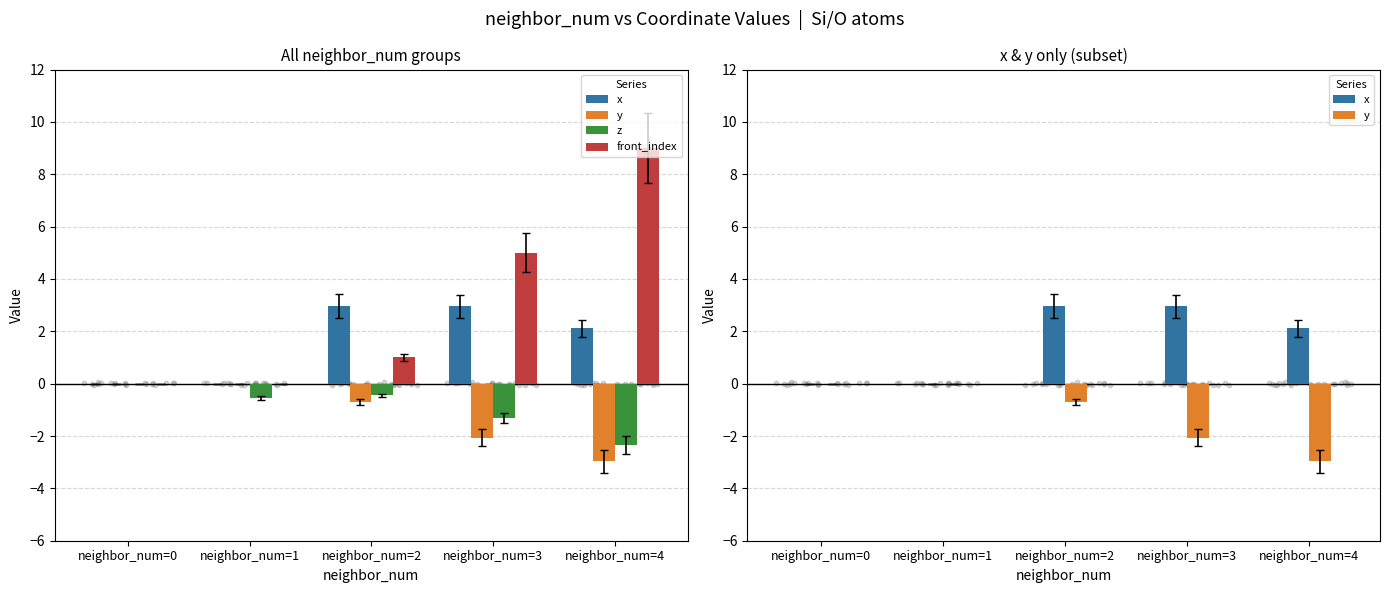

What are all the series names shown in the legend?

x, y, z, front_index